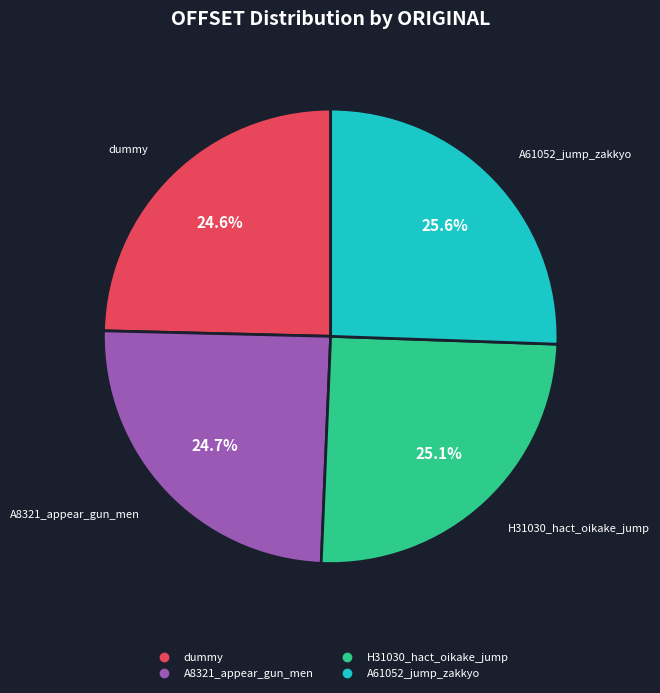

Is there any slice that represents more than half of the pie?

No